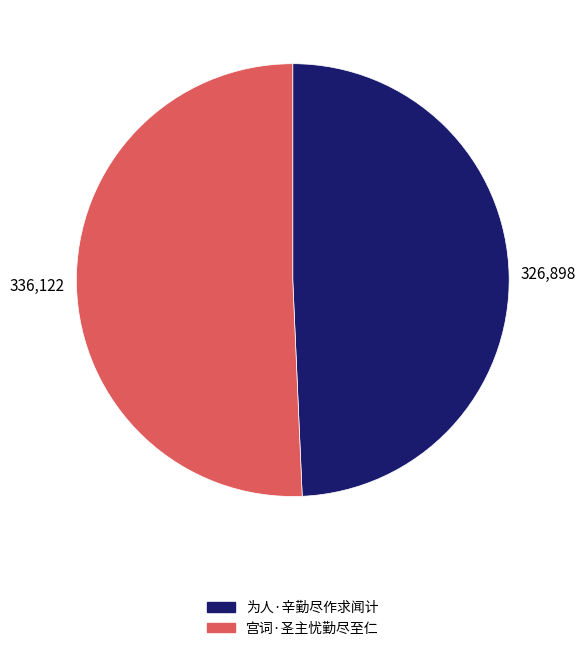

Which category has the smallest portion of the pie?

为人·辛勤尽作求闻计